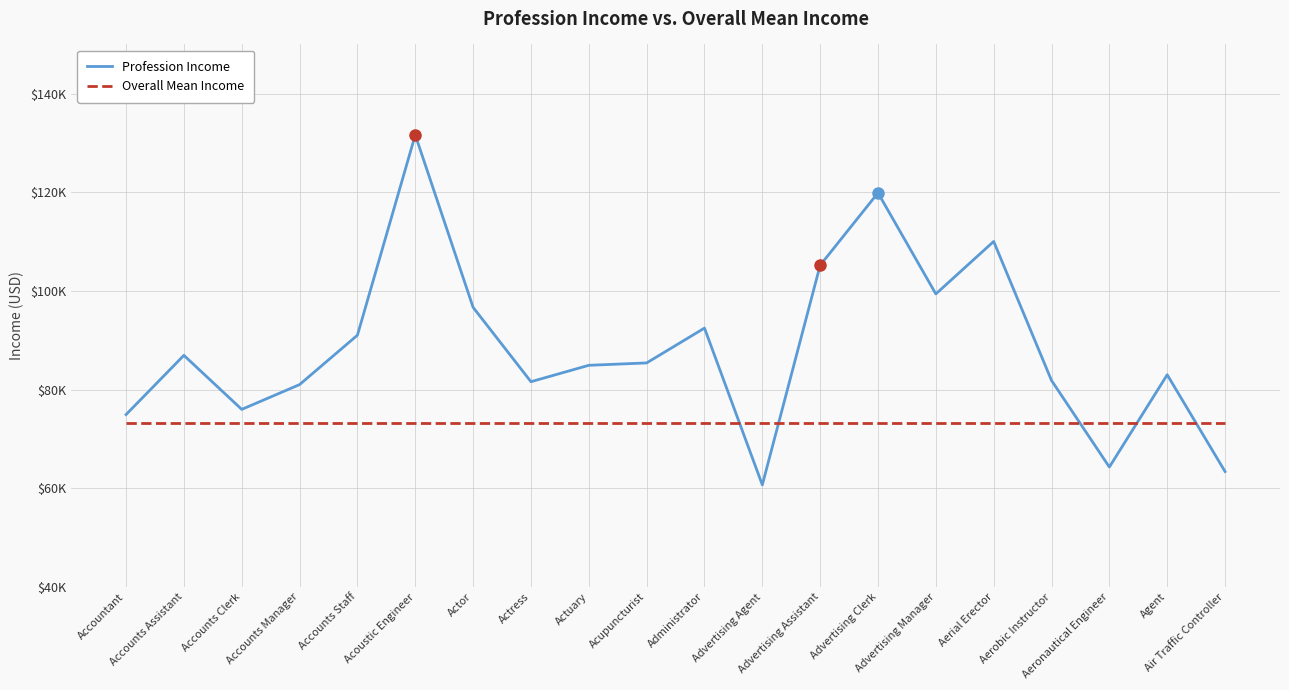

What is the value of the Profession Income point at the 11th from the left?

92476.2